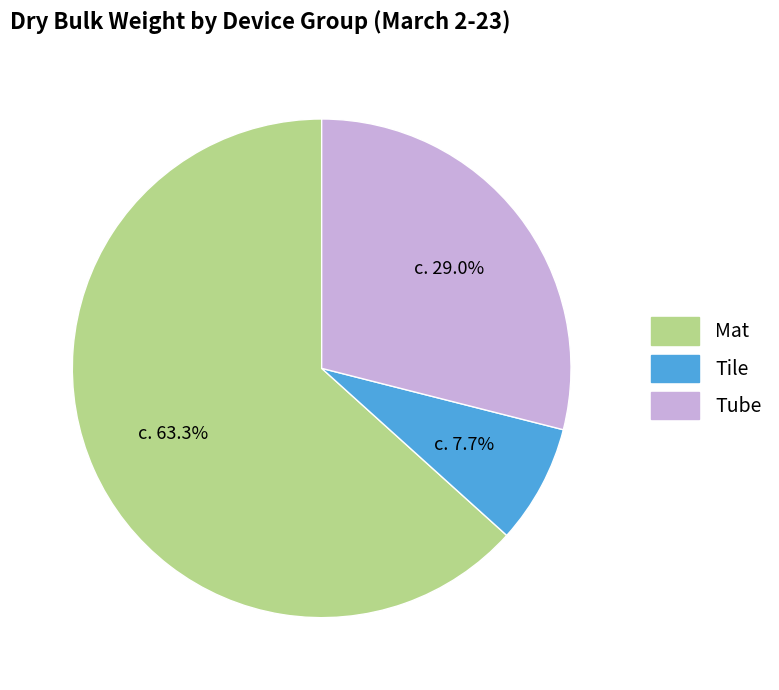

How many segments does this pie chart have?

3